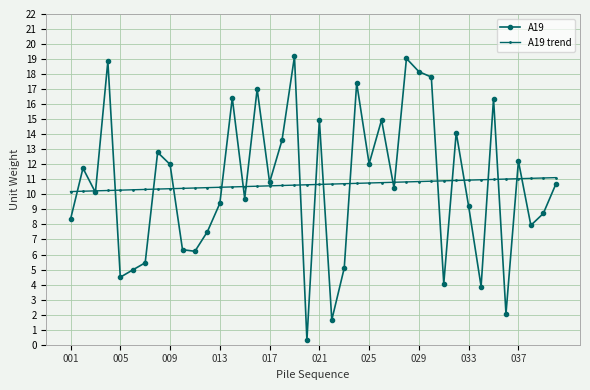

Which series has the largest range (max minus min)?

A19